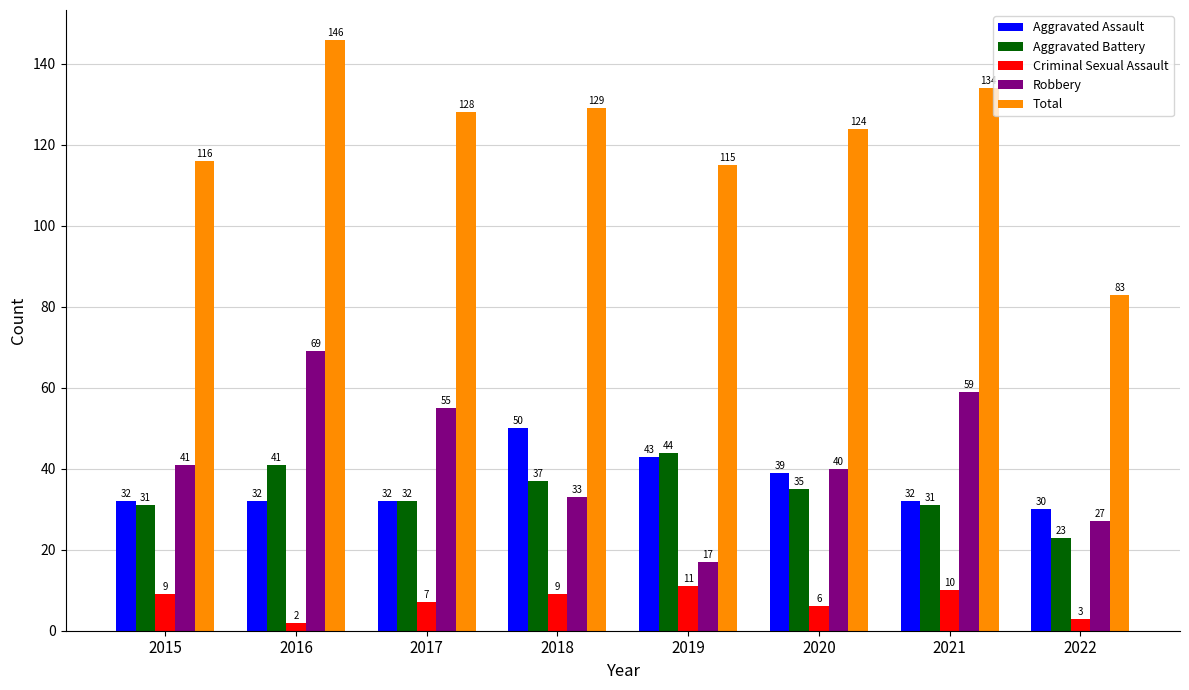

Rank the series at 2015 from lowest to highest value.

Criminal Sexual Assault, Aggravated Battery, Aggravated Assault, Robbery, Total